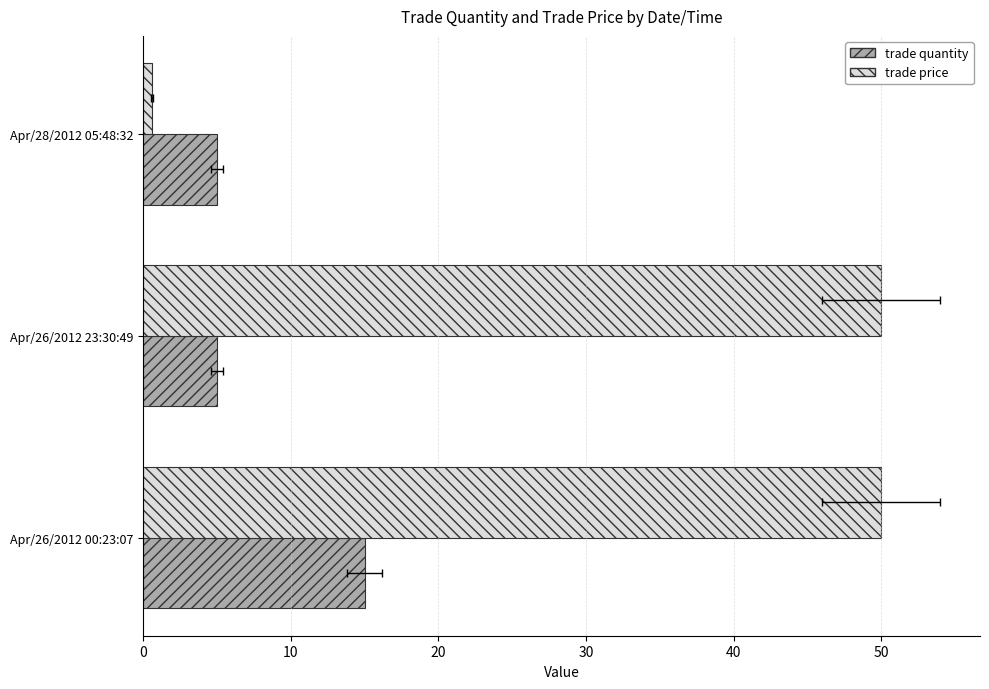

How many trade quantity values are between 5 and 15?

3